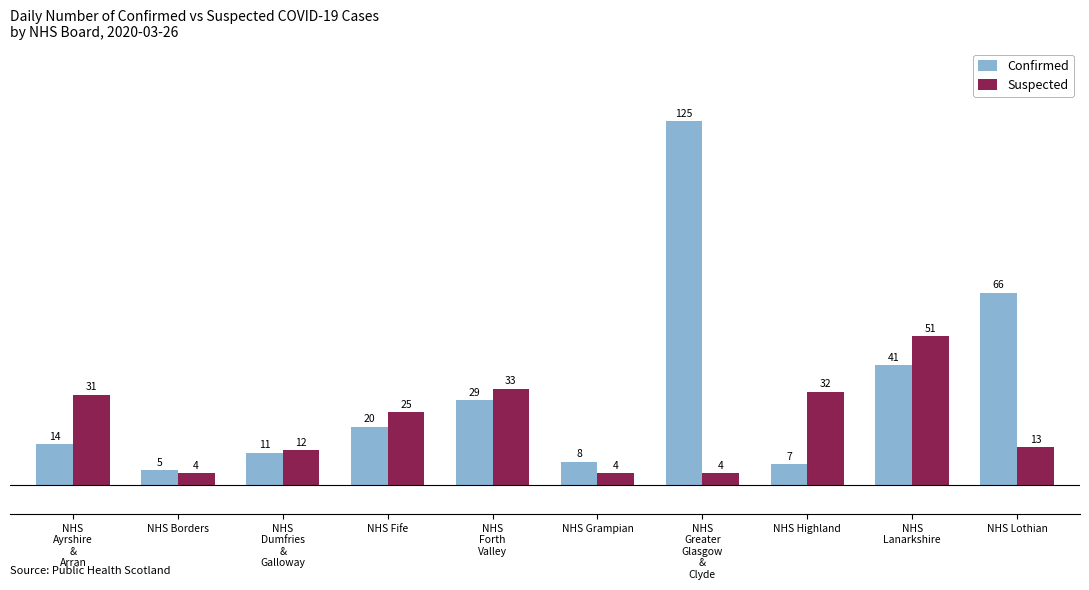

What is the greatest value displayed?

125